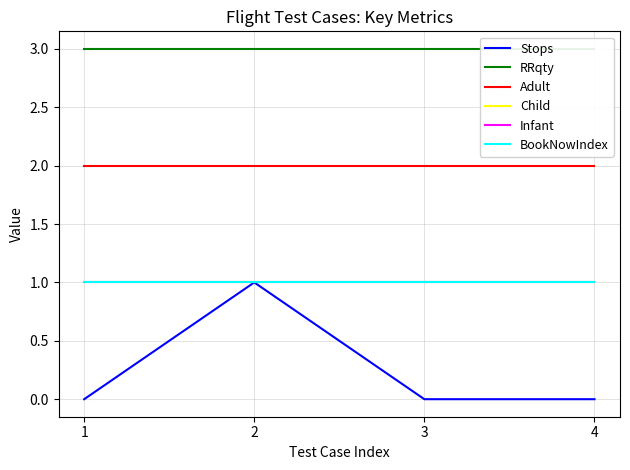

True or false: Infant has more than 2 points higher than both neighbors.

False